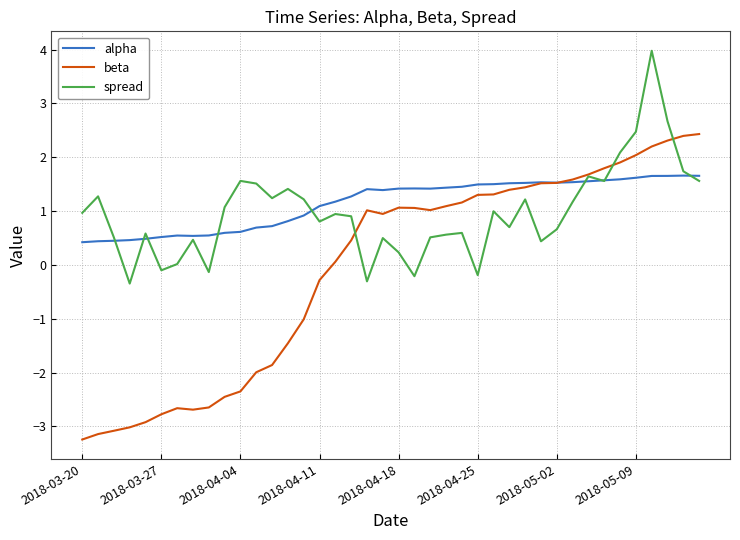

Rank the series by their maximum value, from lowest to highest.

alpha, beta, spread